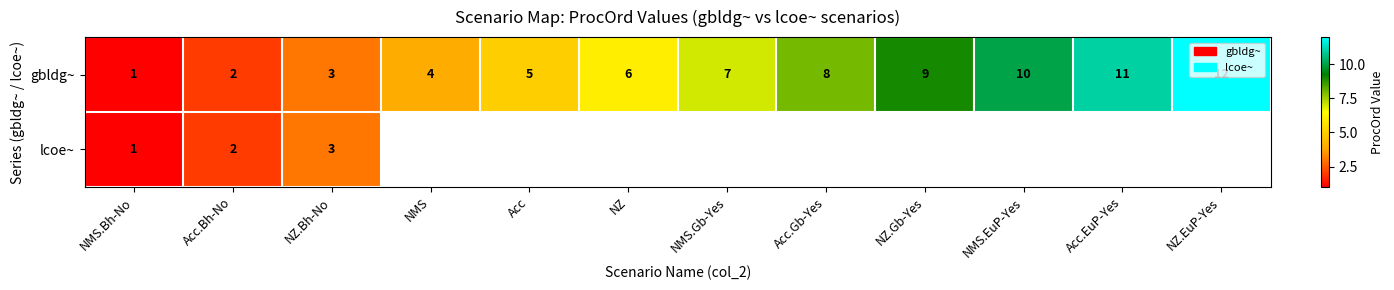

Which has a higher value, NZ or NMS.Bh-No?

NZ